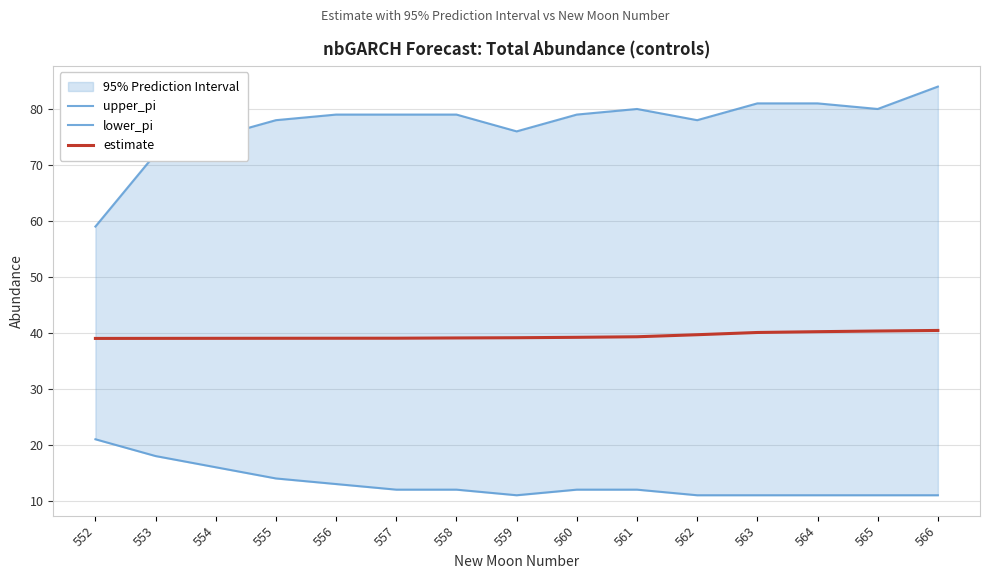

True or false: estimate and upper_pi cross at least once.

False